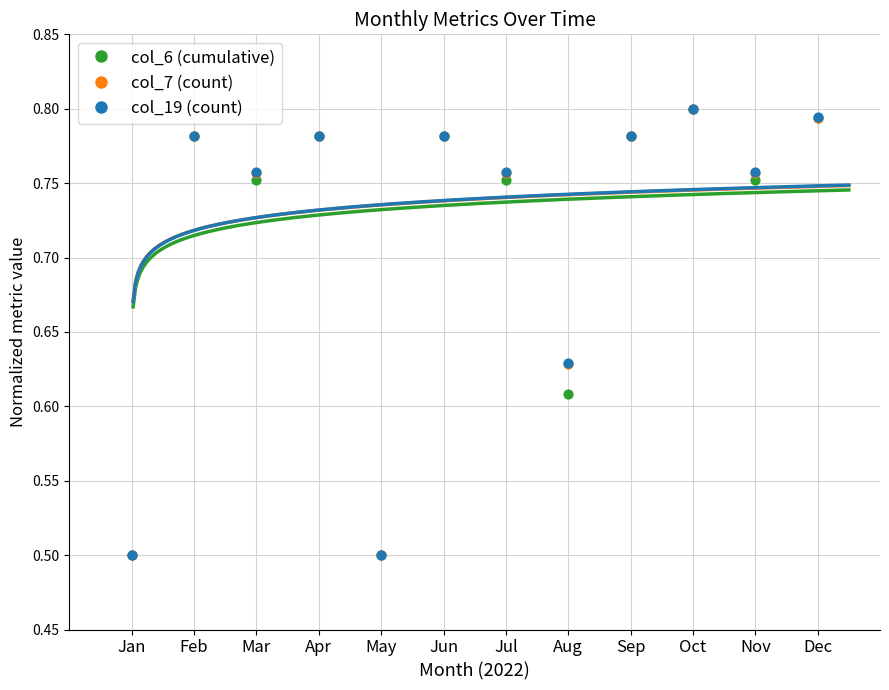

Which series reaches the maximum Y coordinate?

col_6 (cumulative)